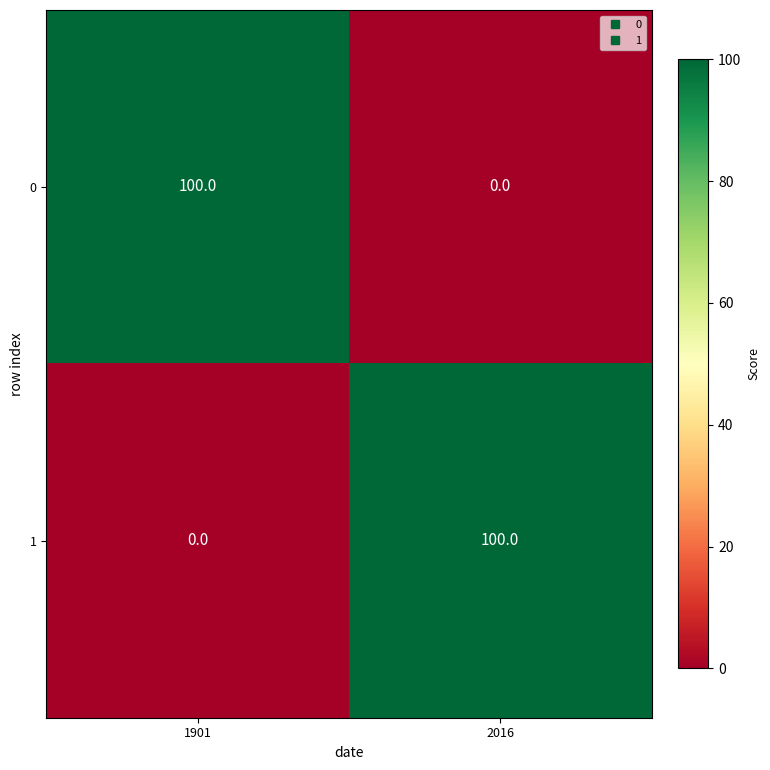

What is the spread (max minus min) of values at 2016?

100